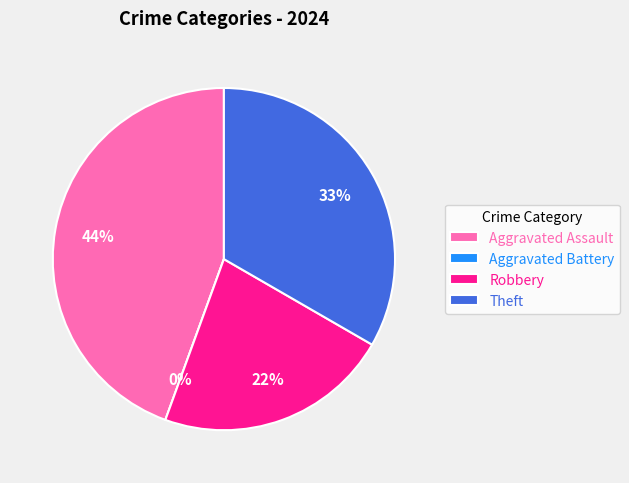

Is it true that Aggravated Battery is 0% of the pie?

True